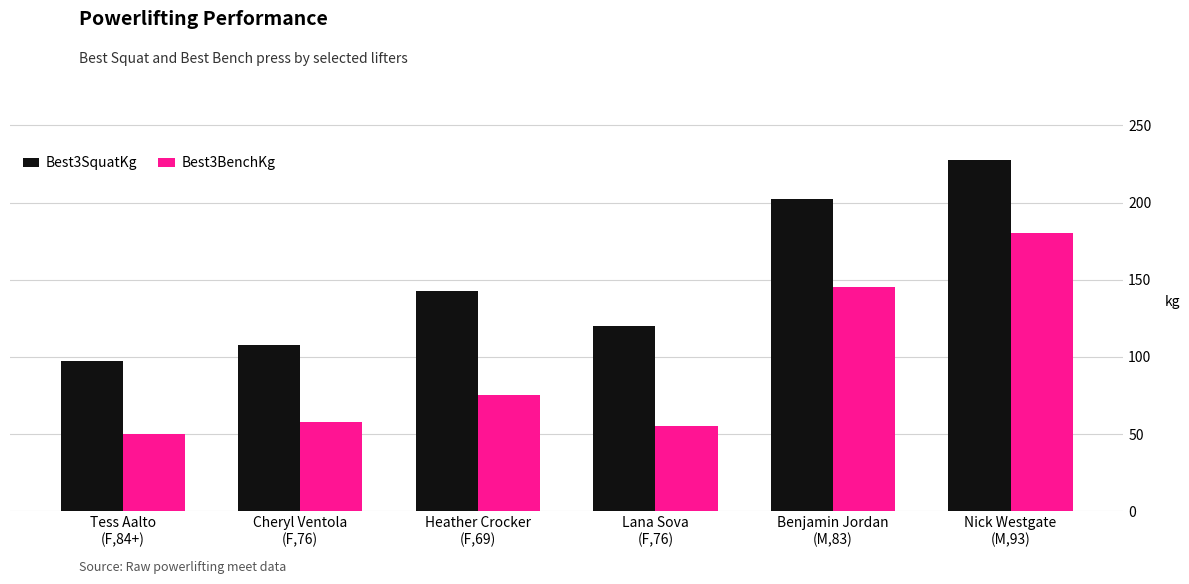

Reading left to right, list all the values displayed in this chart.

Best3SquatKg: 97.5	107.5	142.5	120.0	202.5	227.5
Best3BenchKg: 50.0	57.5	75.0	55.0	145.0	180.0